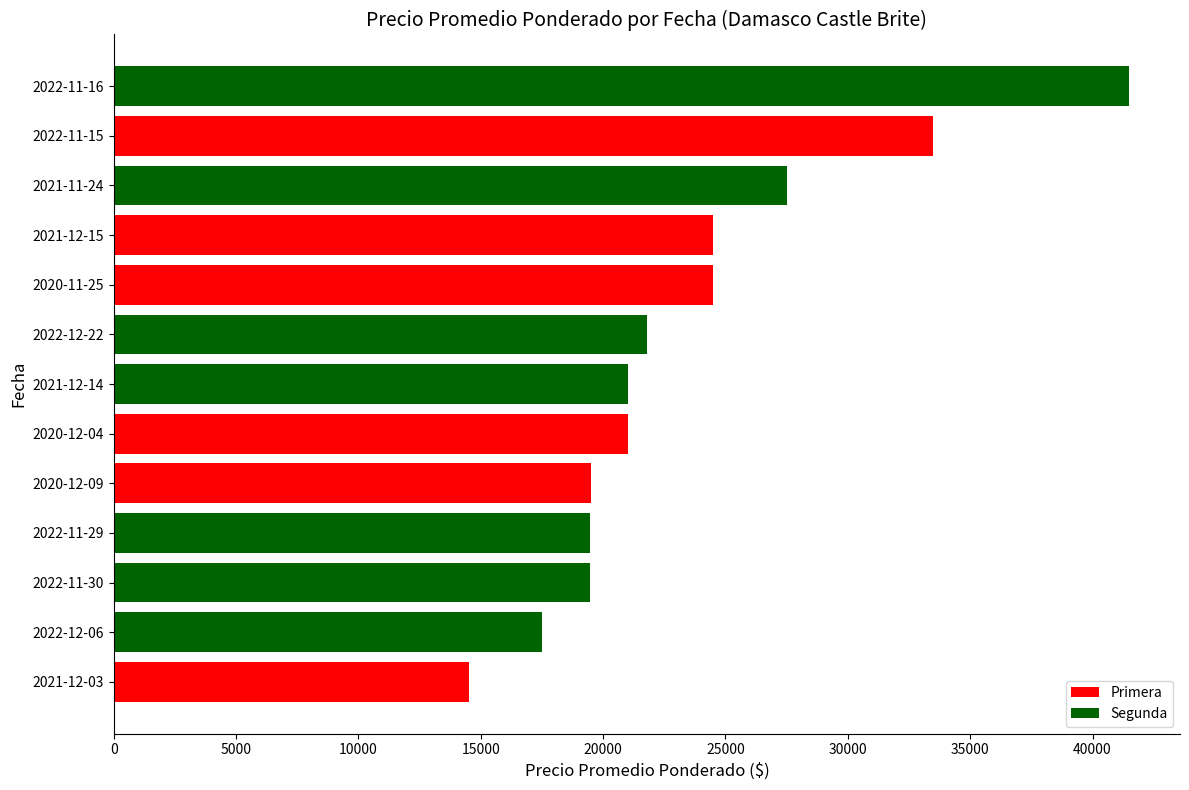

What is the average value?

23517